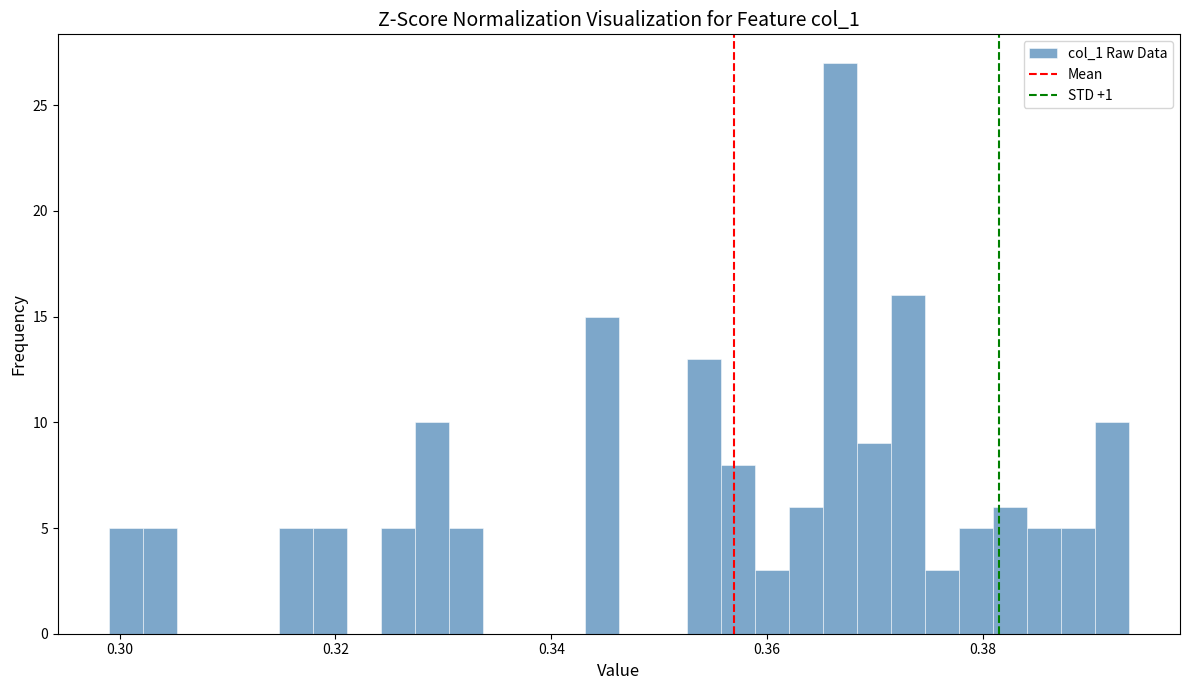

Around what value on the x-axis is the tallest bar? Give the approximate position of its centre, as read against the axis.

0.366